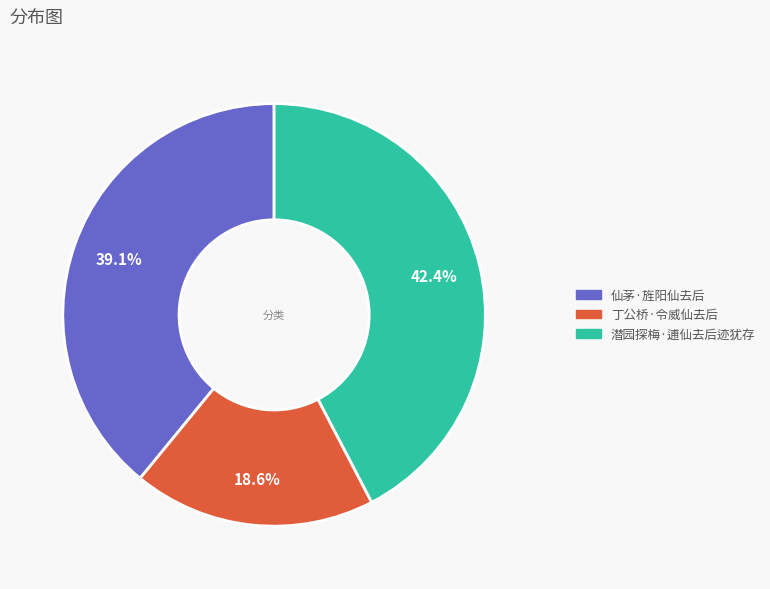

What is the ratio of the value at 潜园探梅·逋仙去后迹犹存 to the value at 丁公桥·令威仙去后?

2.3